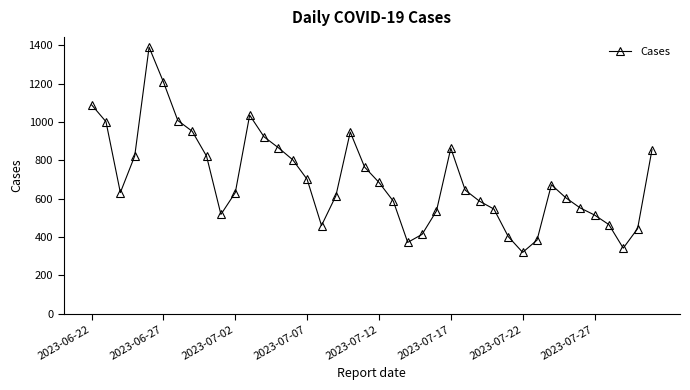

True or false: there are more than 2 points higher than both neighbors.

True